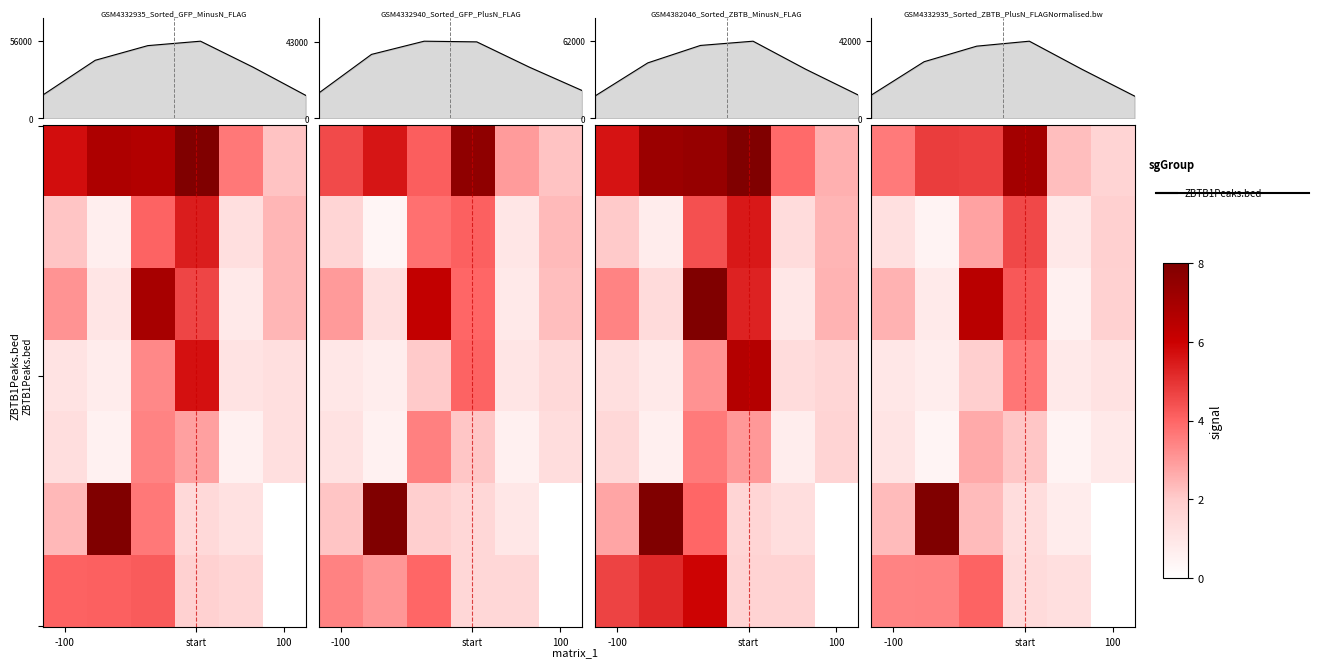

How many values in the 15 series exceed 55599?

3